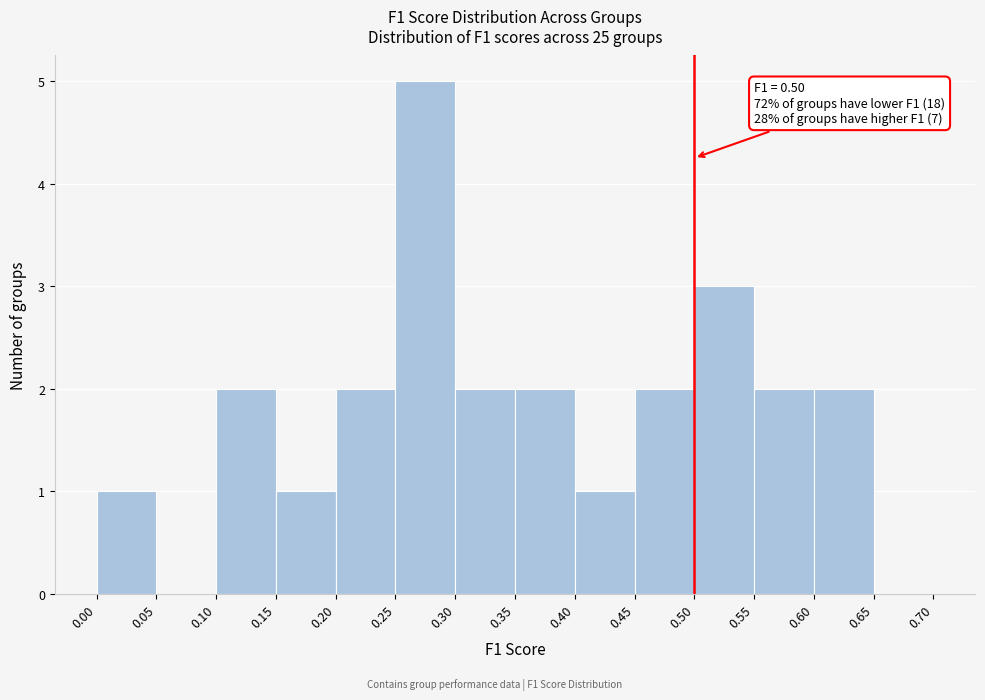

Over which range of the x-axis is the bar tallest?

0.25 to 0.30